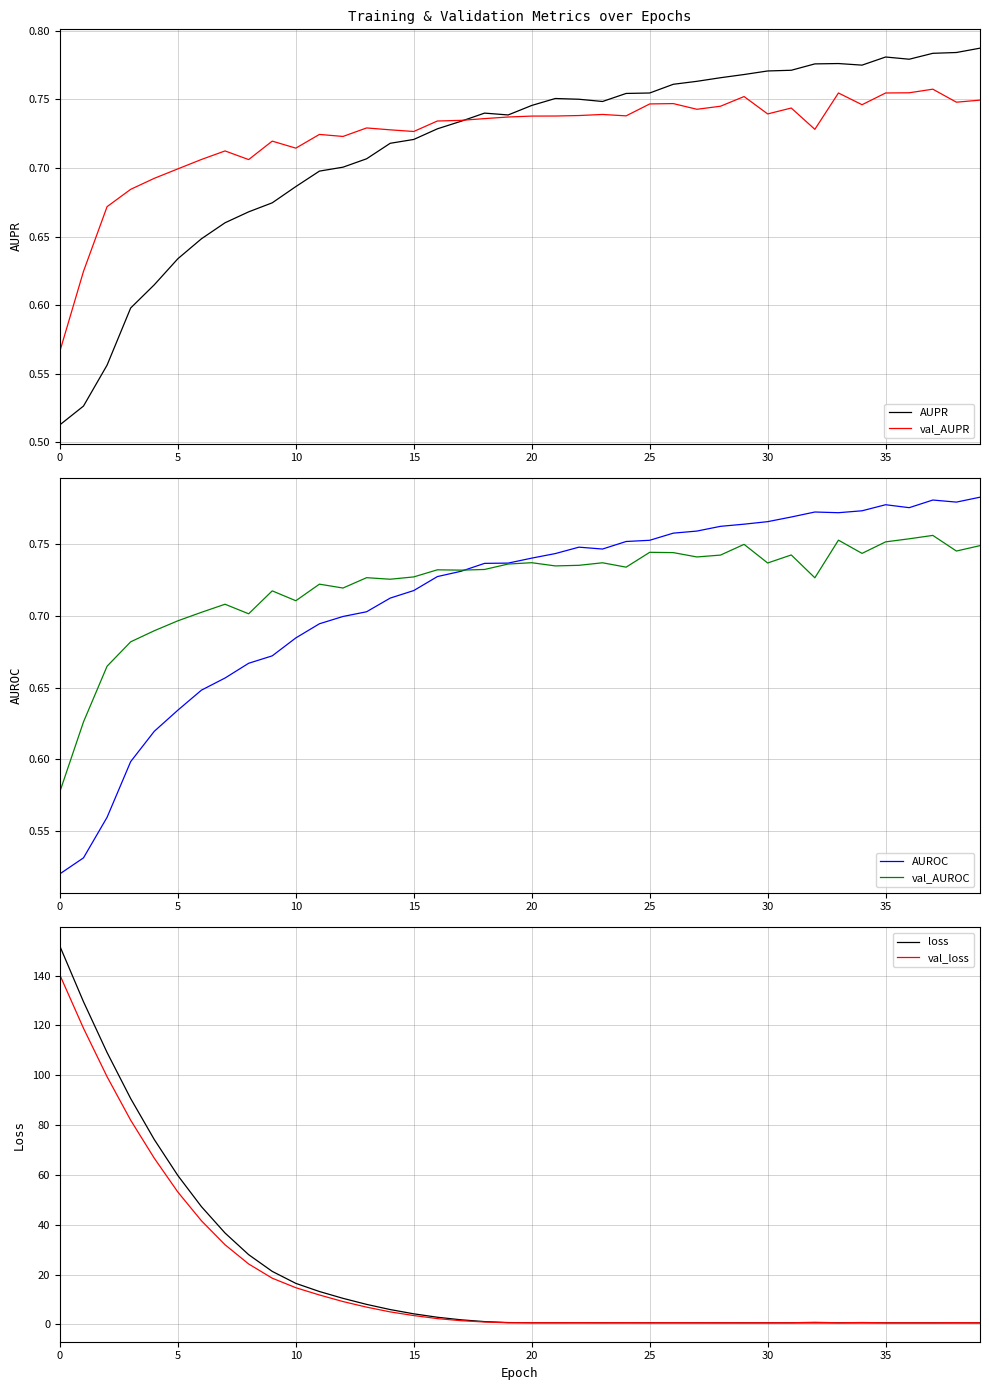

Reading right to left, what are all the values shown in this chart?

AUPR: 0.8	0.8	0.8	0.8	0.8	0.8	0.8	0.8	0.8	0.8	0.8	0.8	0.8	0.8	0.8	0.8	0.7	0.8	0.8	0.7	0.7	0.7	0.7	0.7	0.7	0.7	0.7	0.7	0.7	0.7	0.7	0.7	0.7	0.6	0.6	0.6	0.6	0.6	0.5	0.5
val_AUPR: 0.7	0.7	0.8	0.8	0.8	0.7	0.8	0.7	0.7	0.7	0.8	0.7	0.7	0.7	0.7	0.7	0.7	0.7	0.7	0.7	0.7	0.7	0.7	0.7	0.7	0.7	0.7	0.7	0.7	0.7	0.7	0.7	0.7	0.7	0.7	0.7	0.7	0.7	0.6	0.6
AUROC: 0.8	0.8	0.8	0.8	0.8	0.8	0.8	0.8	0.8	0.8	0.8	0.8	0.8	0.8	0.8	0.8	0.7	0.7	0.7	0.7	0.7	0.7	0.7	0.7	0.7	0.7	0.7	0.7	0.7	0.7	0.7	0.7	0.7	0.6	0.6	0.6	0.6	0.6	0.5	0.5
val_AUROC: 0.7	0.7	0.8	0.8	0.8	0.7	0.8	0.7	0.7	0.7	0.7	0.7	0.7	0.7	0.7	0.7	0.7	0.7	0.7	0.7	0.7	0.7	0.7	0.7	0.7	0.7	0.7	0.7	0.7	0.7	0.7	0.7	0.7	0.7	0.7	0.7	0.7	0.7	0.6	0.6
loss: 0.6	0.6	0.6	0.6	0.6	0.6	0.6	0.6	0.6	0.6	0.6	0.6	0.6	0.6	0.6	0.6	0.6	0.6	0.6	0.6	0.7	1.1	1.8	2.8	4.2	5.9	8.0	10.4	13.2	16.4	21.3	28.0	36.7	47.2	59.7	74.2	90.7	109.1	129.5	151.8
val_loss: 0.6	0.7	0.6	0.6	0.6	0.7	0.6	0.8	0.6	0.6	0.6	0.6	0.6	0.6	0.6	0.6	0.6	0.6	0.6	0.6	0.6	0.9	1.5	2.3	3.5	5.0	6.9	9.1	11.8	14.7	18.5	24.2	32.0	41.6	53.1	66.7	82.0	99.4	118.9	140.2